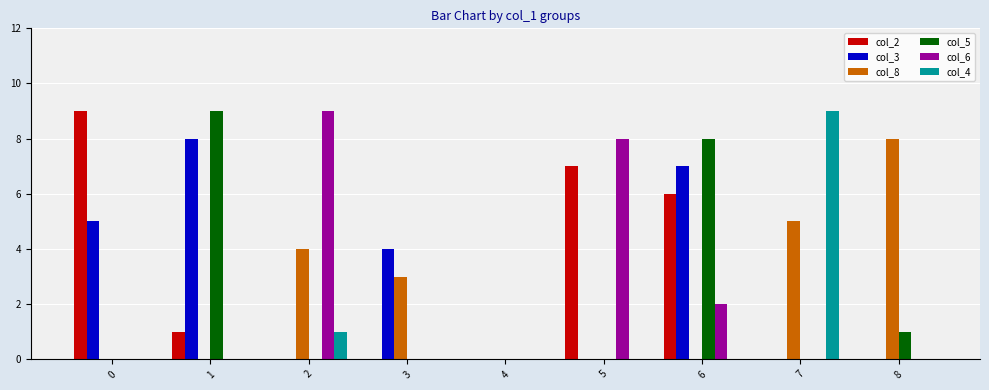

The value of col_8 at 0 is 0. True or false?

True